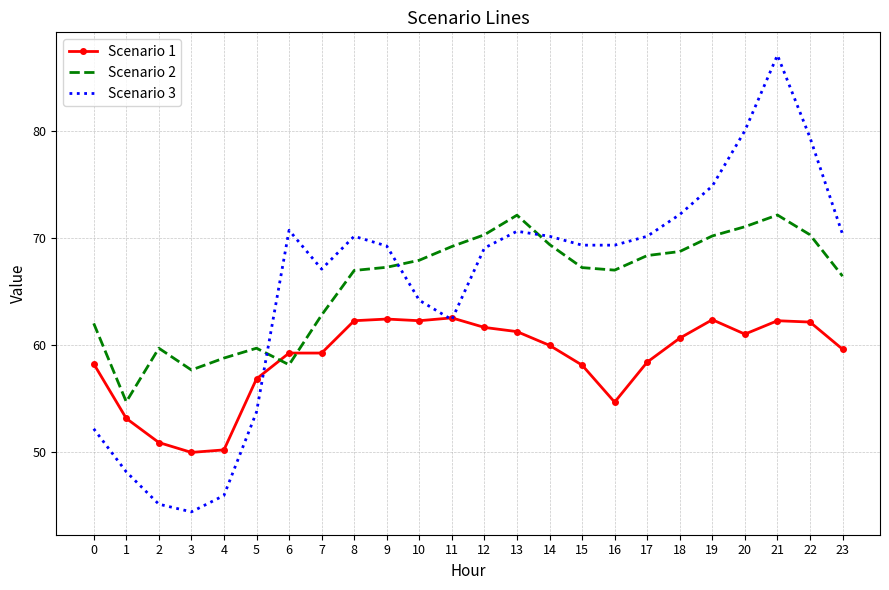

At which category does Scenario 2 reach its first local peak?

2